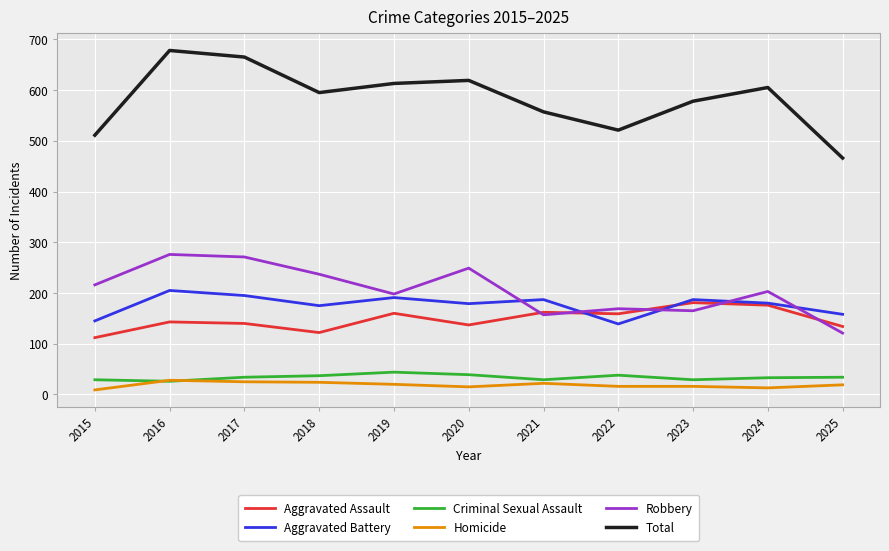

Read the Total value at 2018.

595